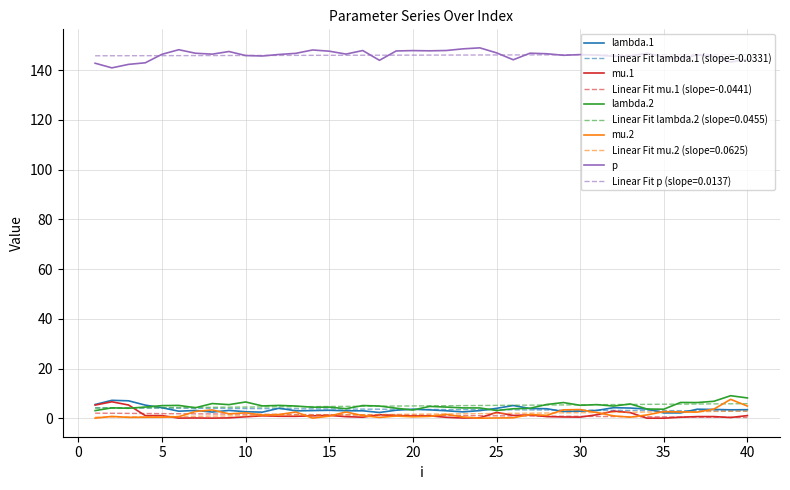

In mu.1, how many points are lower than both neighbors (excluding endpoints)?

11